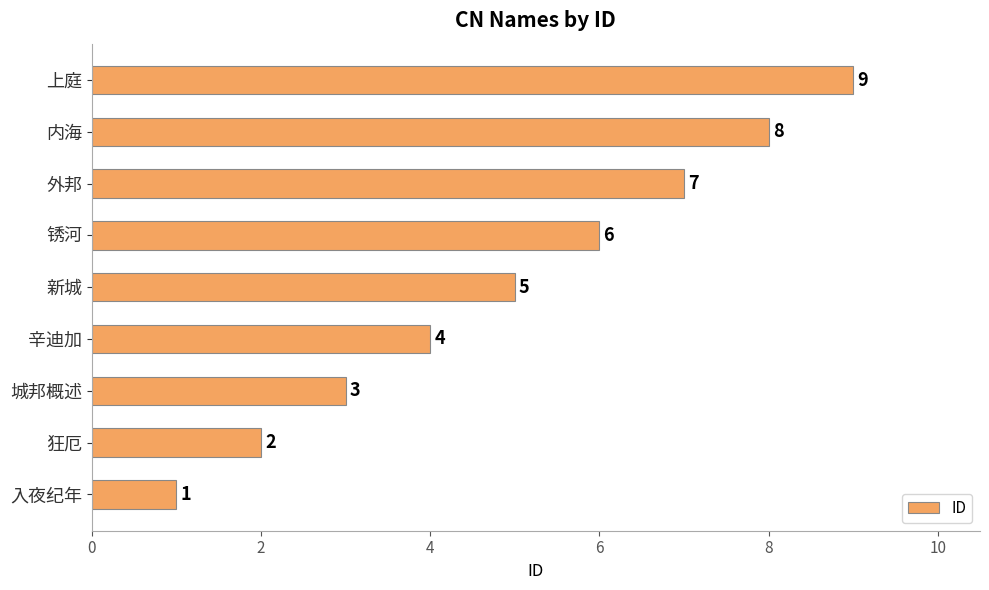

What is the change in value from 入夜纪年 to 狂厄?

+1